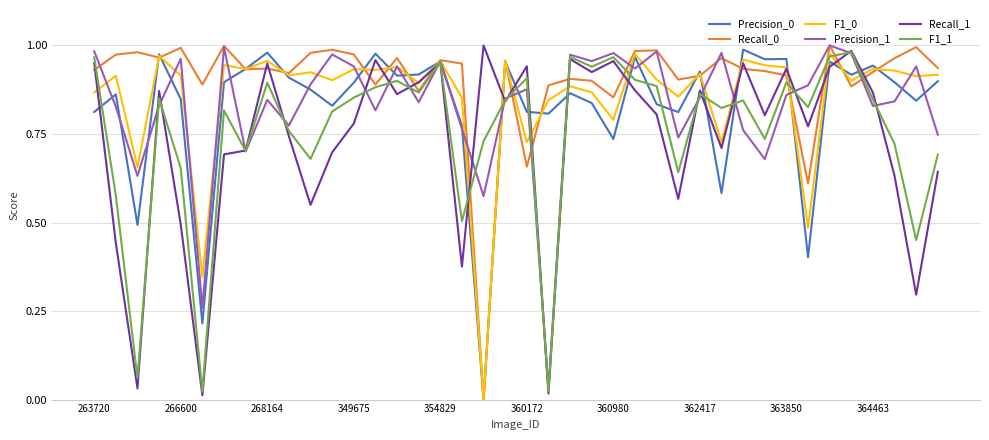

What is the difference between the second highest and second lowest values in the Recall_0 series?

0.4